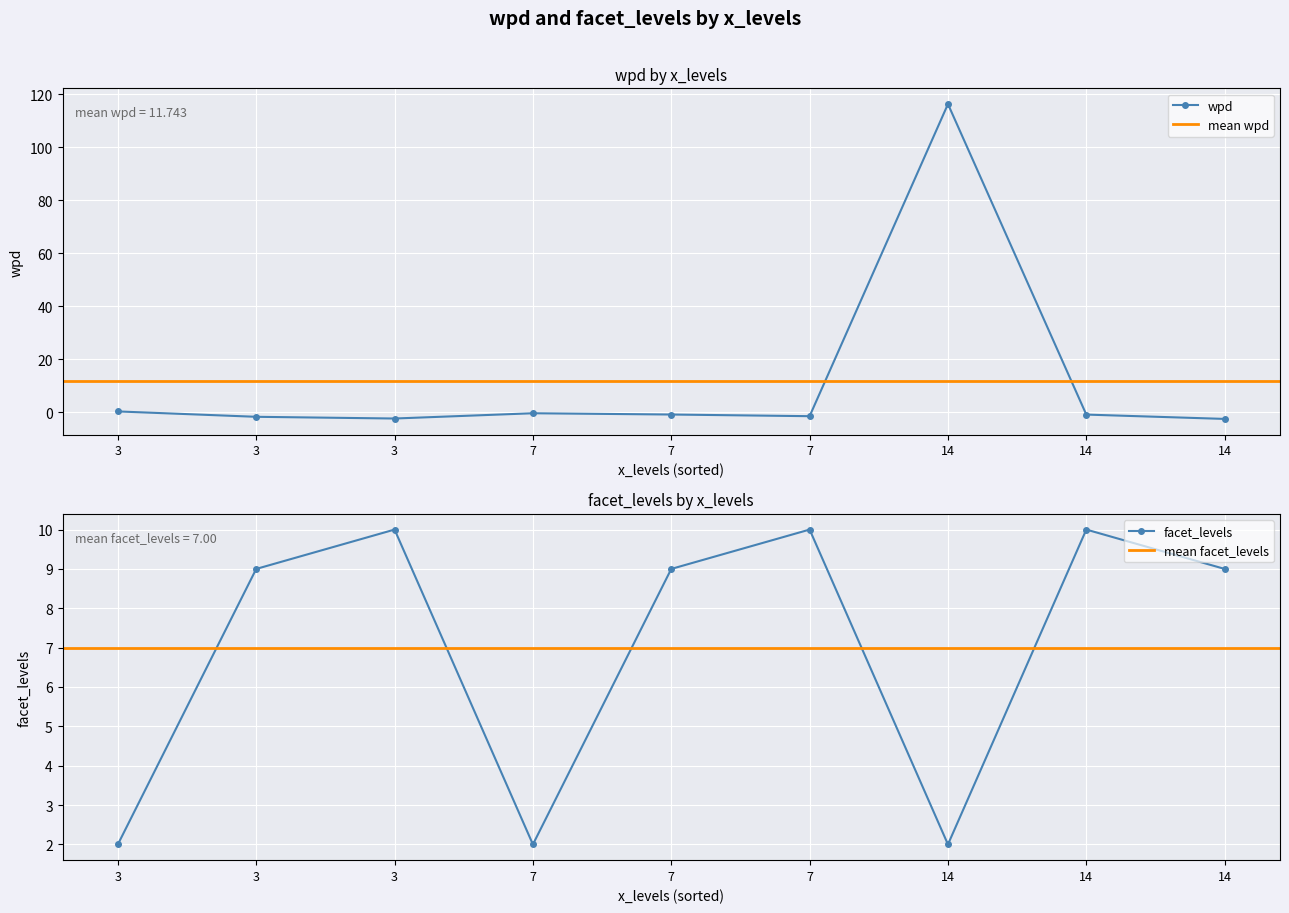

What is the maximum value shown in the chart?

116.3